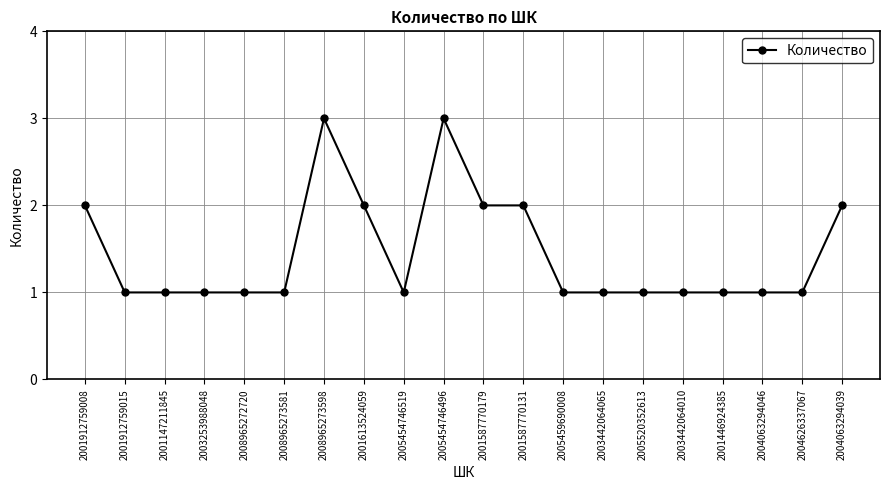

How many series are shown in this chart?

1